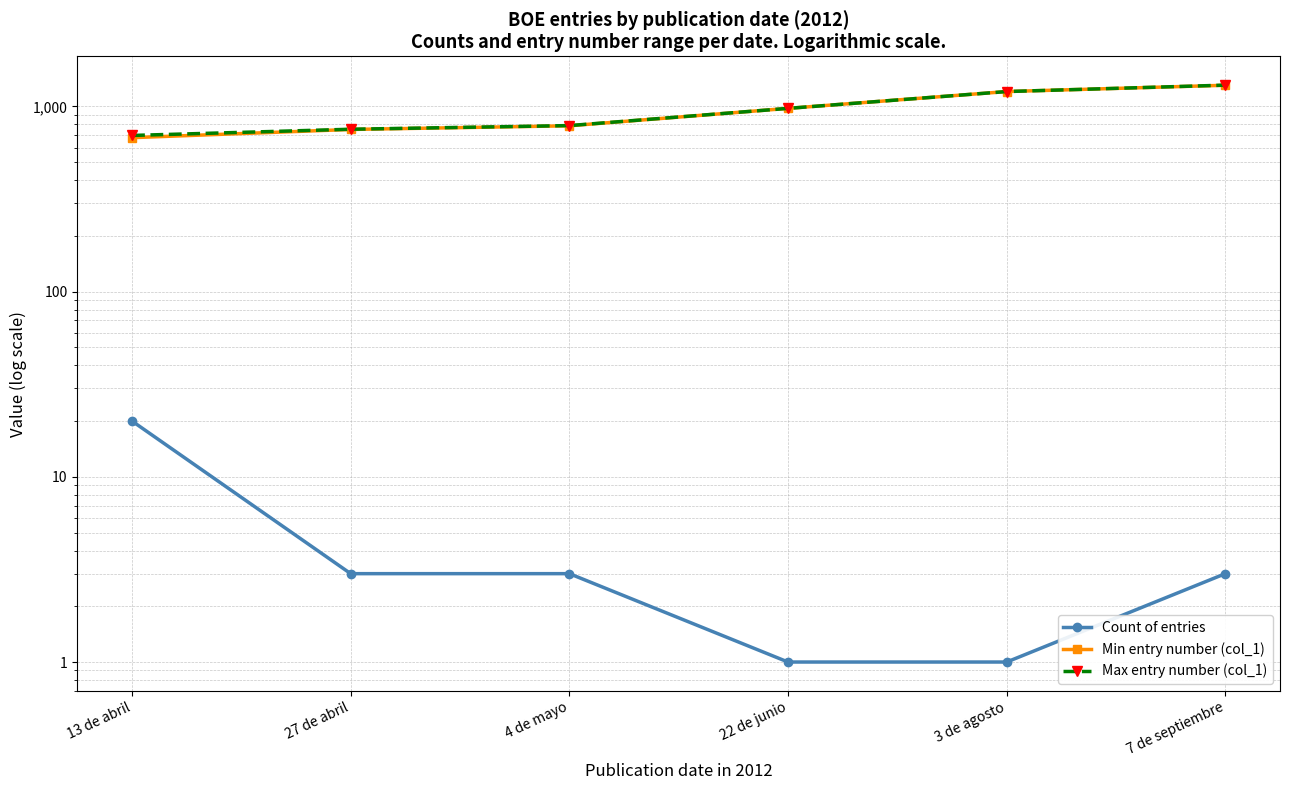

What is the approximate value of Count of entries at 13 de abril?

20